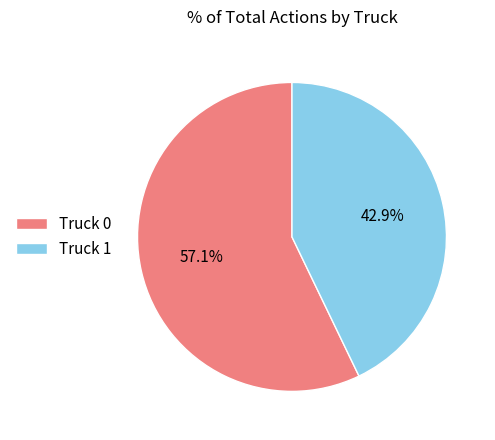

Which category has the biggest portion of the pie?

Truck 0